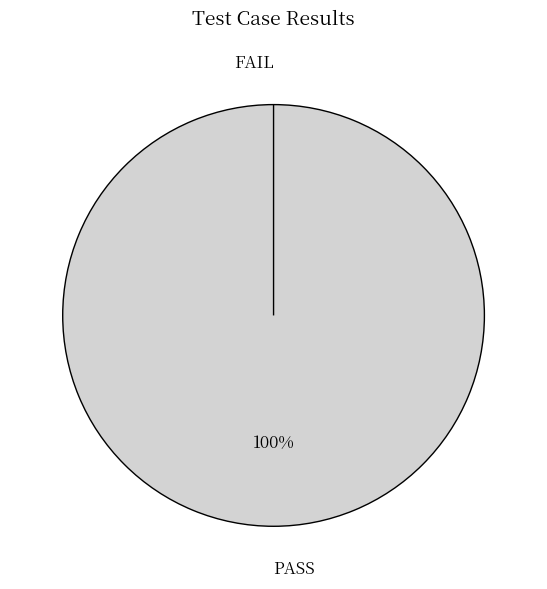

What is the smallest slice in the pie chart?

FAIL